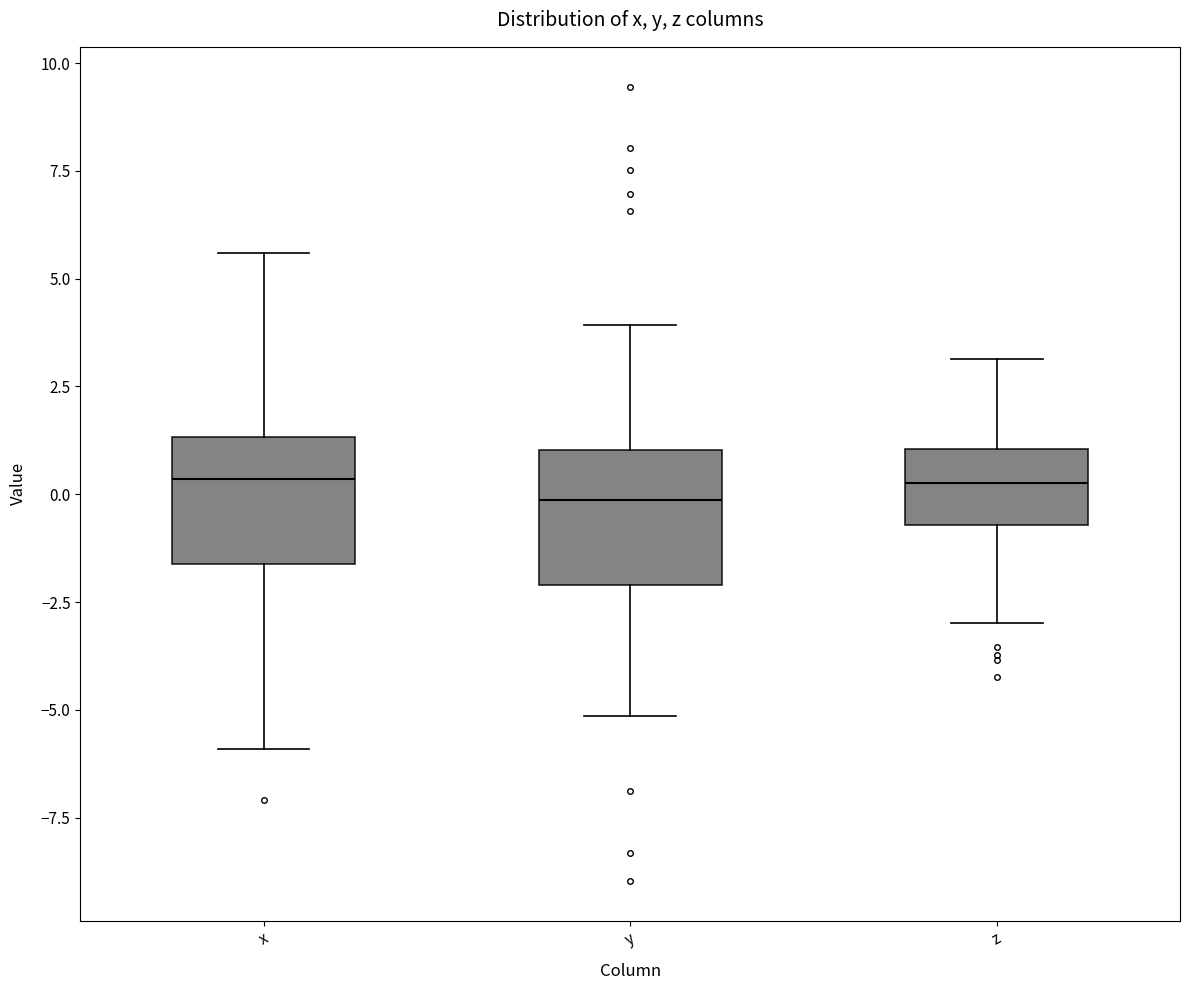

Reading left to right, transcribe this box plot: for each box, give where its median line is, the range the box spans, and where its two whiskers end, as read against the y-axis. The values are not printed on the chart, so give them approximately, as read against the axis.

x: median 0.5, box -1.5 to 1.5, whiskers -6.0 to 5.5
y: median 0.0, box -2.0 to 1.0, whiskers -5.0 to 4.0
z: median 0.5, box -0.5 to 1.0, whiskers -3.0 to 3.0